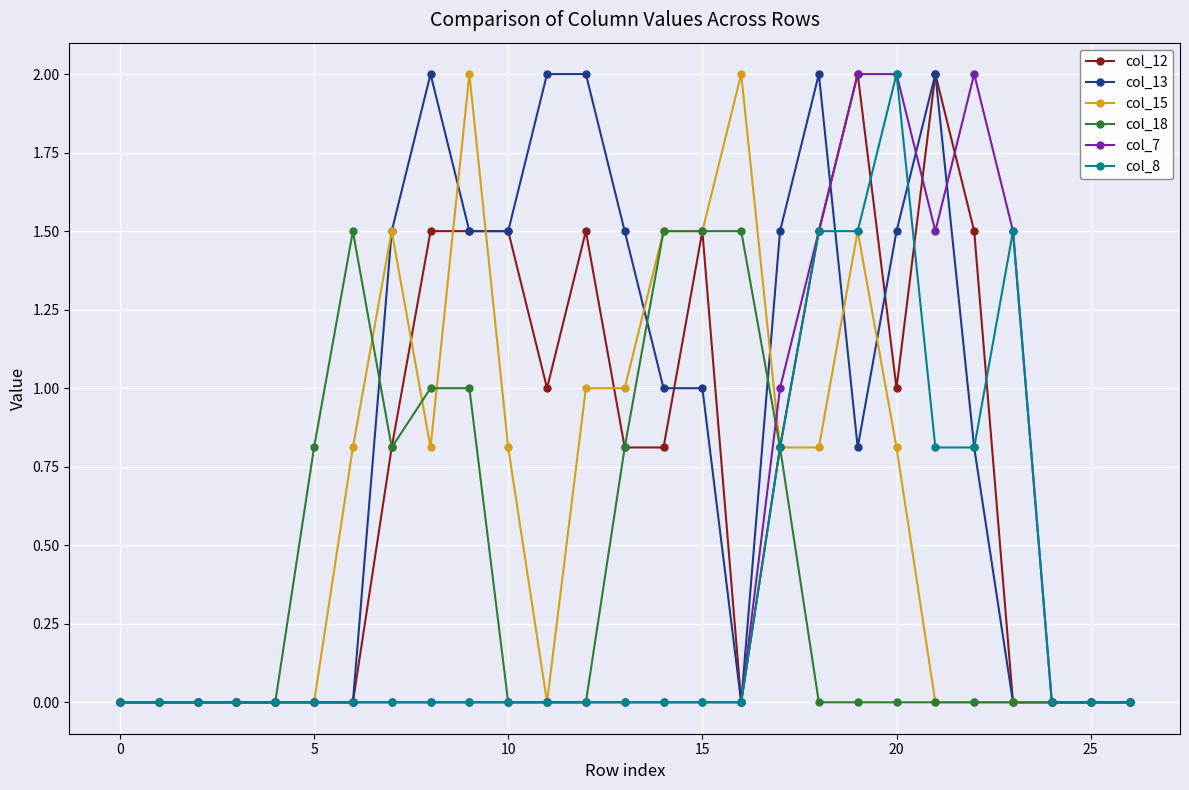

What is the maximum value for col_7?

2.0